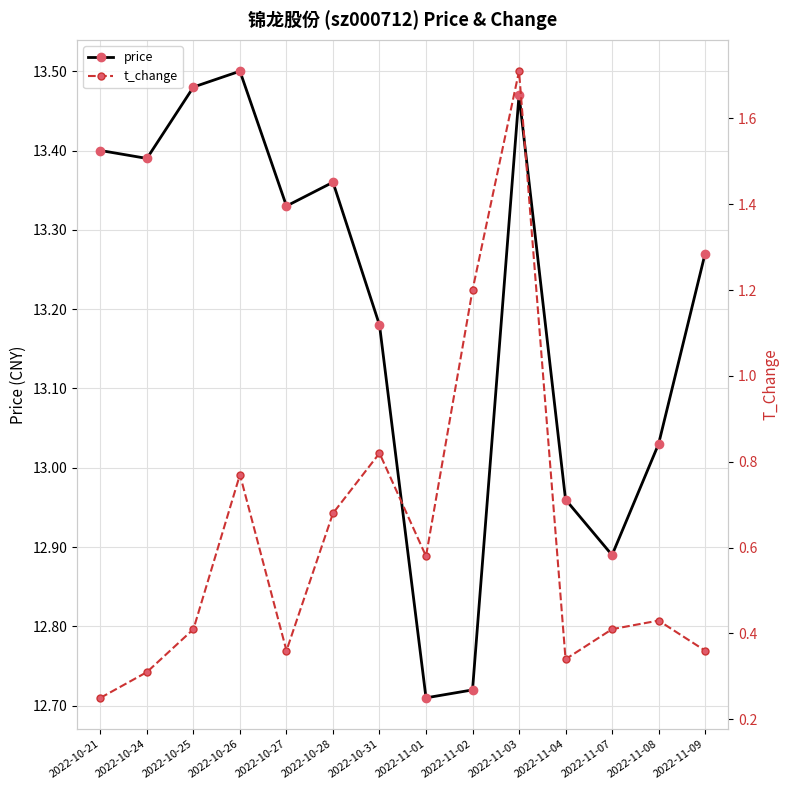

Reading left to right, list all the values displayed in this chart.

price: 2022-10-21=13.4	2022-10-24=13.4	2022-10-25=13.5	2022-10-26=13.5	2022-10-27=13.3	2022-10-28=13.4	2022-10-31=13.2	2022-11-01=12.7	2022-11-02=12.7	2022-11-03=13.5	2022-11-04=13.0	2022-11-07=12.9	2022-11-08=13.0	2022-11-09=13.3
t_change: 2022-10-21=0.2	2022-10-24=0.3	2022-10-25=0.4	2022-10-26=0.8	2022-10-27=0.4	2022-10-28=0.7	2022-10-31=0.8	2022-11-01=0.6	2022-11-02=1.2	2022-11-03=1.7	2022-11-04=0.3	2022-11-07=0.4	2022-11-08=0.4	2022-11-09=0.4